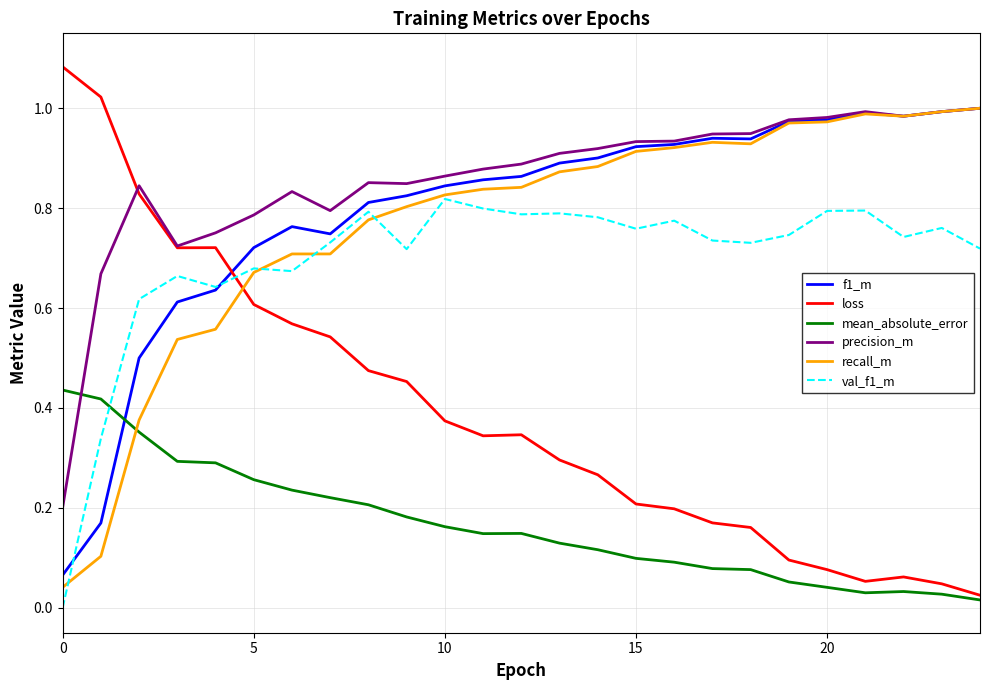

Which series has the largest range (max minus min)?

loss